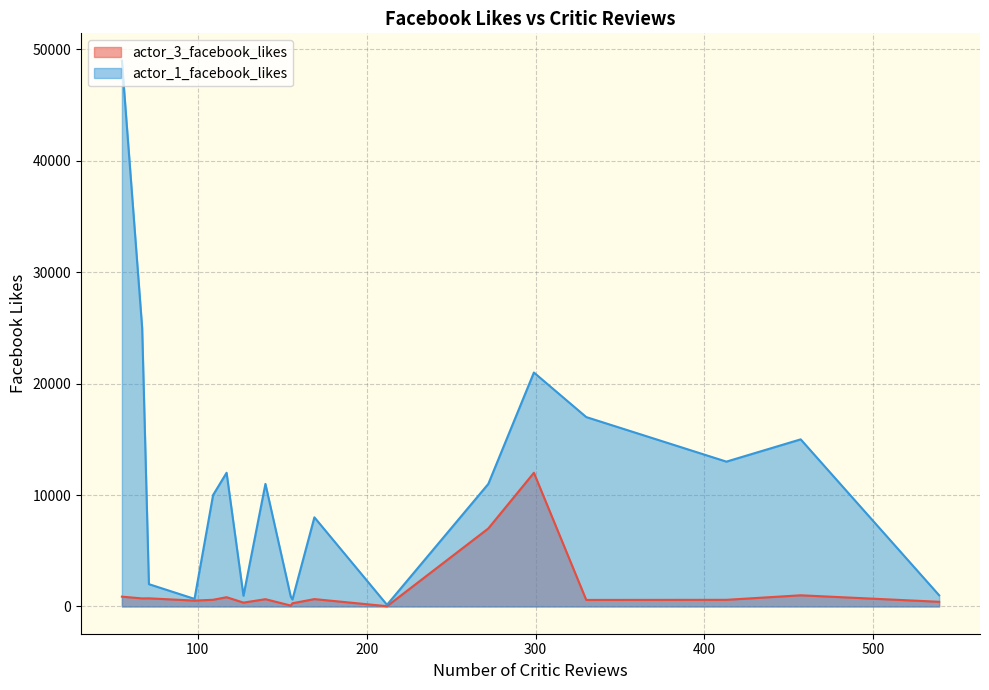

What is the maximum value shown in the chart?

49000